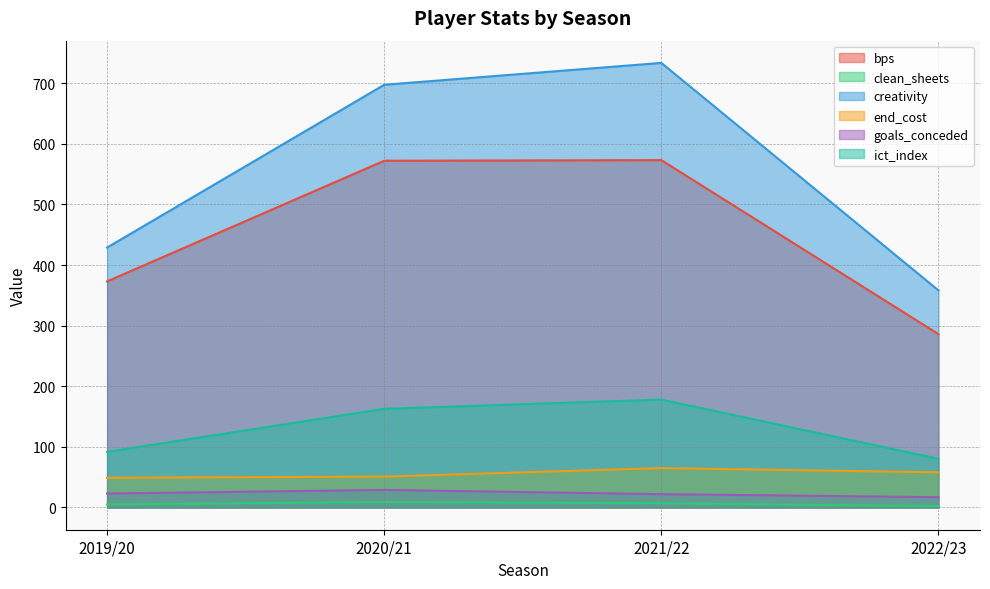

What is the difference between the highest and lowest values at 2020/21?

688.3